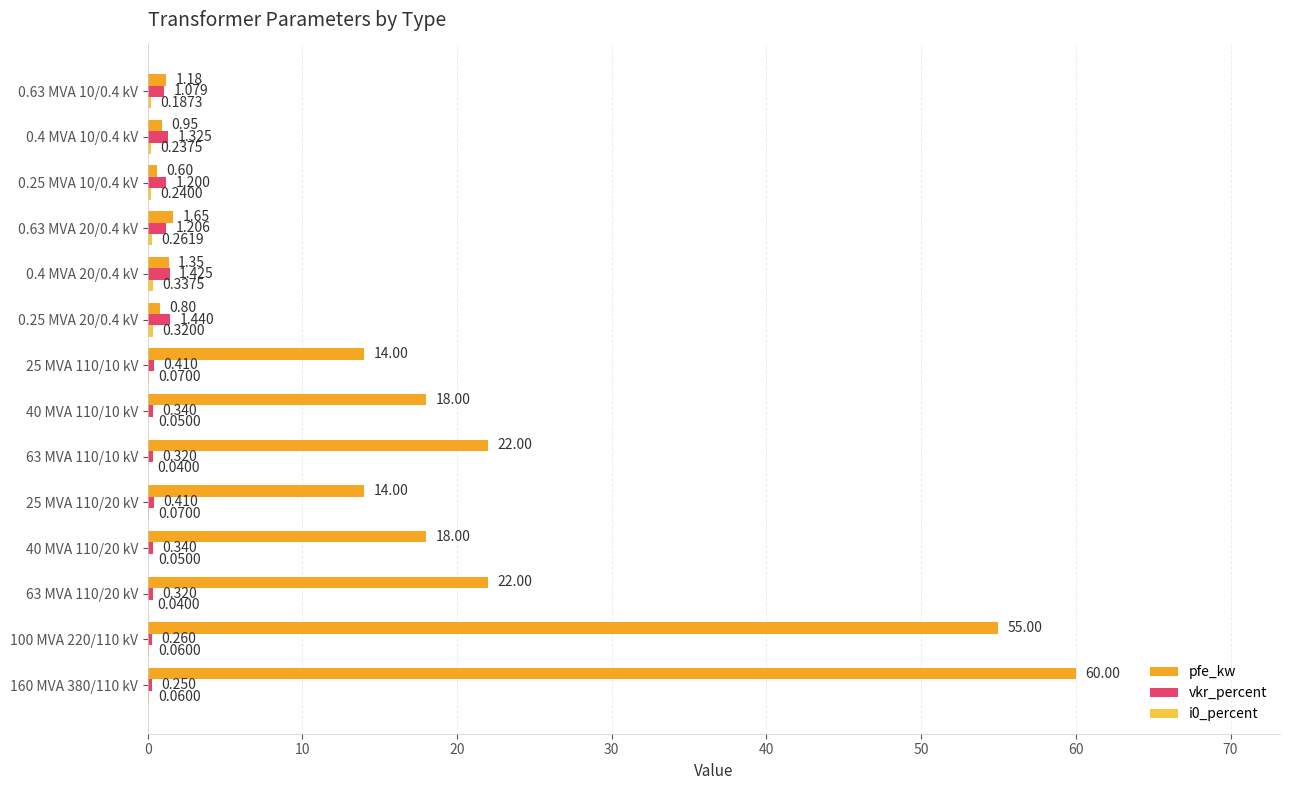

Is the value of pfe_kw at 25 MVA 110/20 kV greater than the value of vkr_percent at 160 MVA 380/110 kV?

Yes